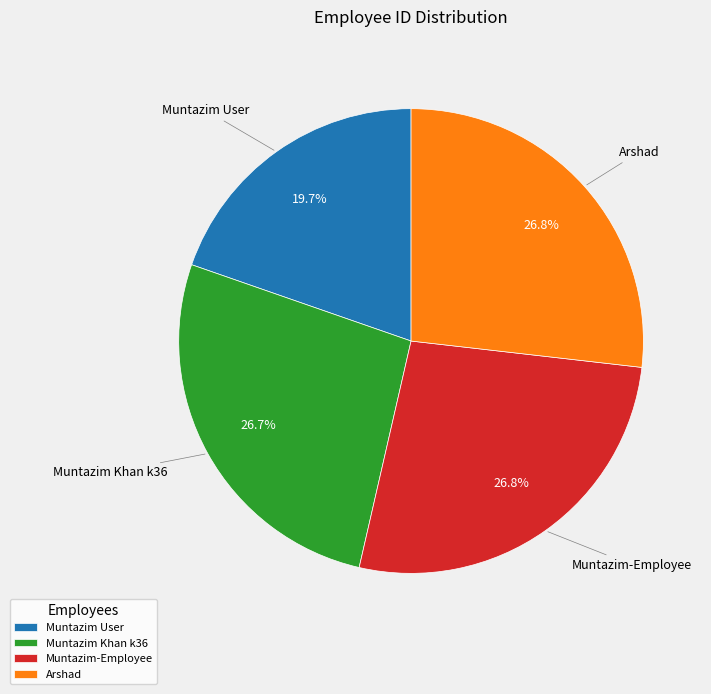

Which slice is the smallest?

Muntazim User